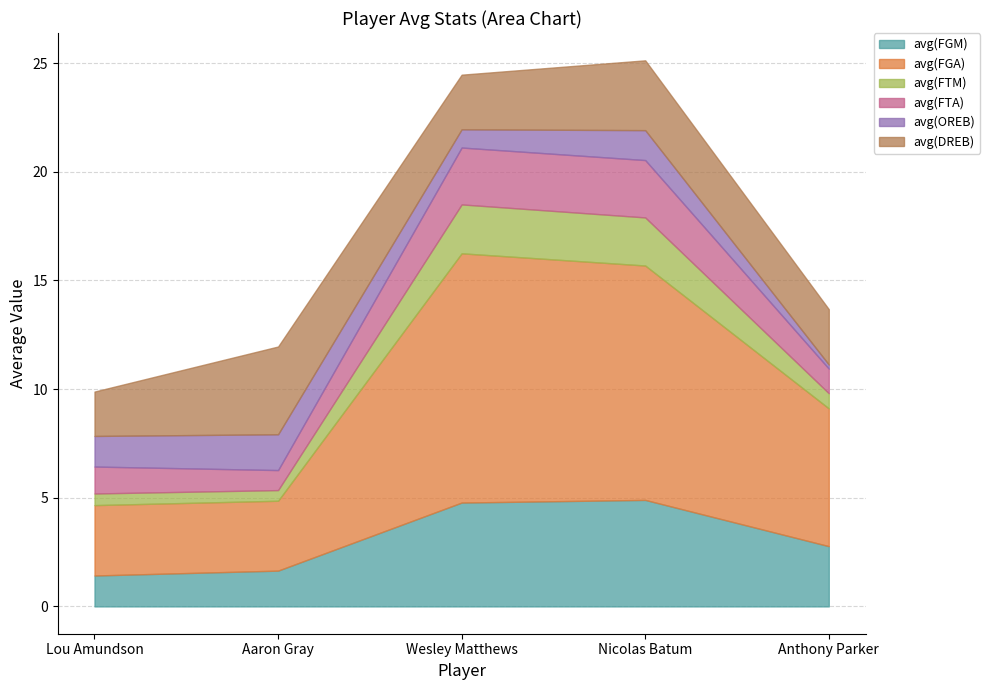

What is the difference between the maximum and minimum values in the avg(FGA) series?

8.3